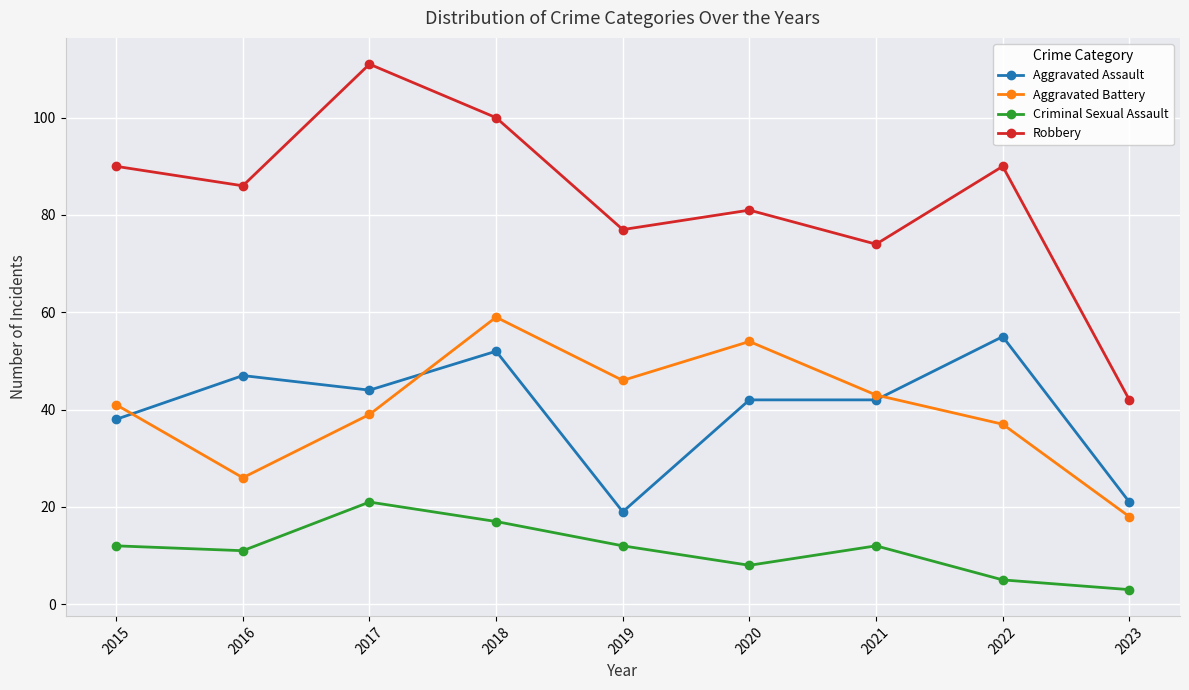

What is the sum of all Aggravated Battery values?

363